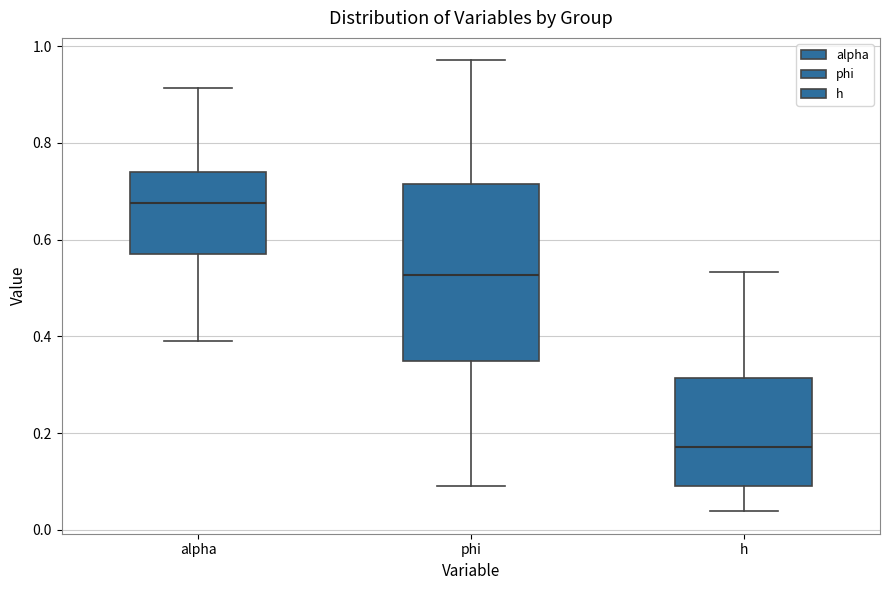

Which box has the lowest median line?

h